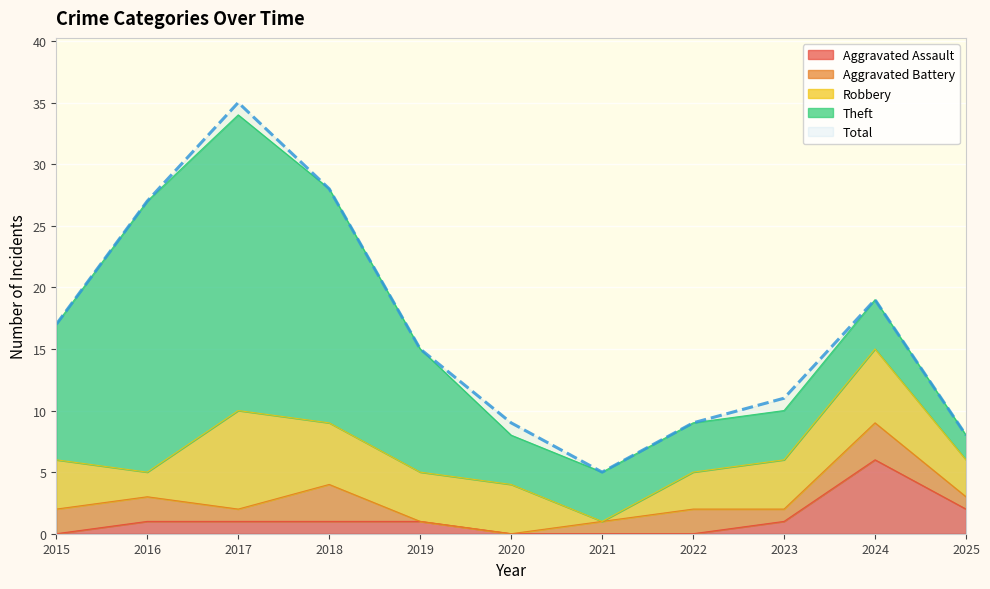

Count the number of categories in the chart.

11